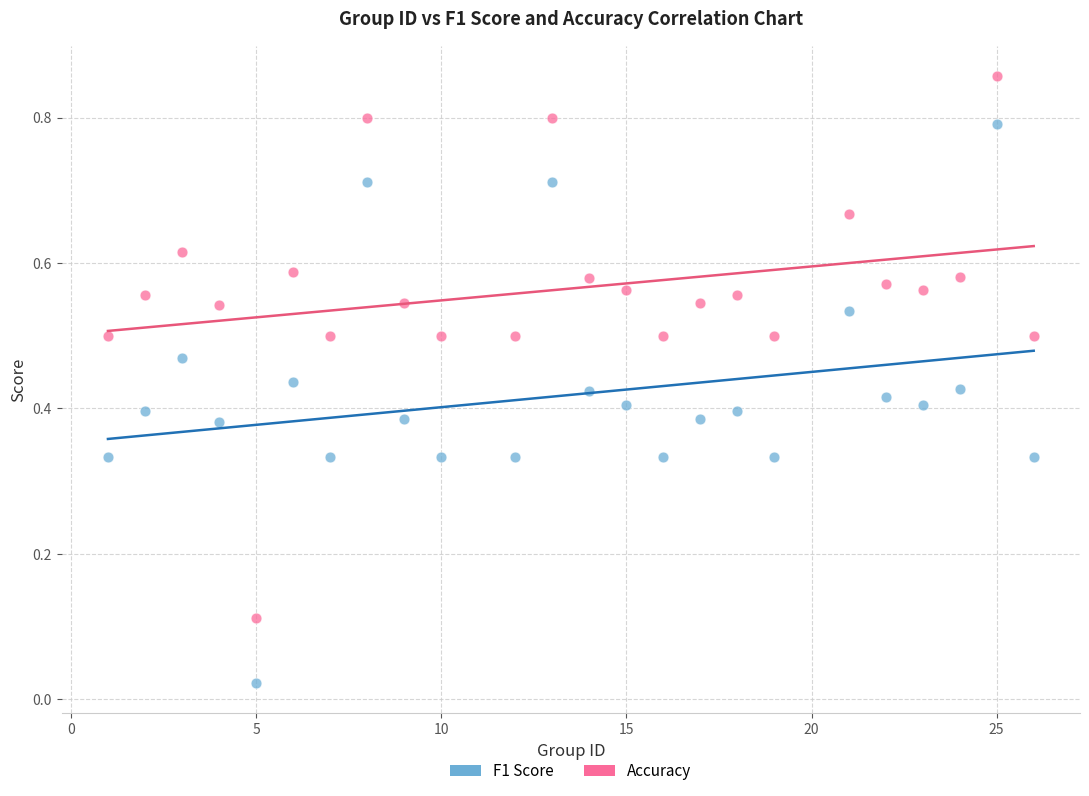

Across all data points, what is the range of X values (max minus min)?

25.0